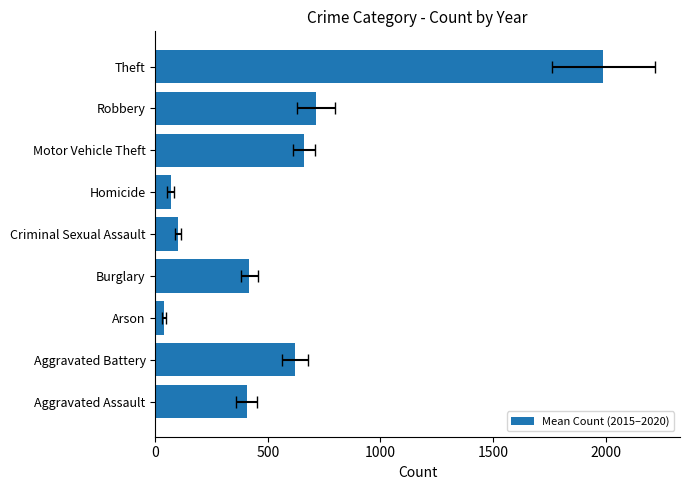

How many bars are there in total?

9